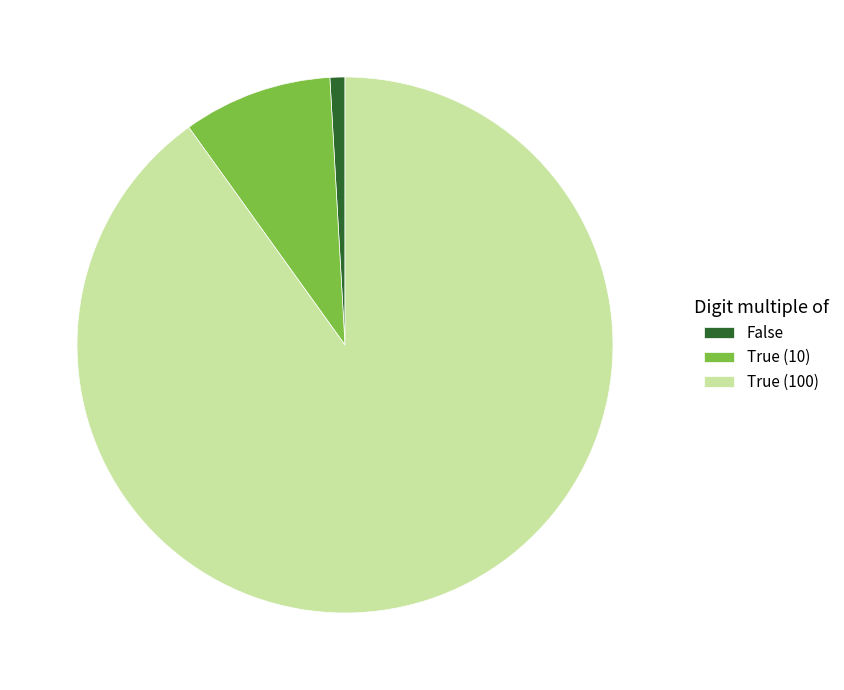

True or false: True (10) accounts for 9% of the total.

True